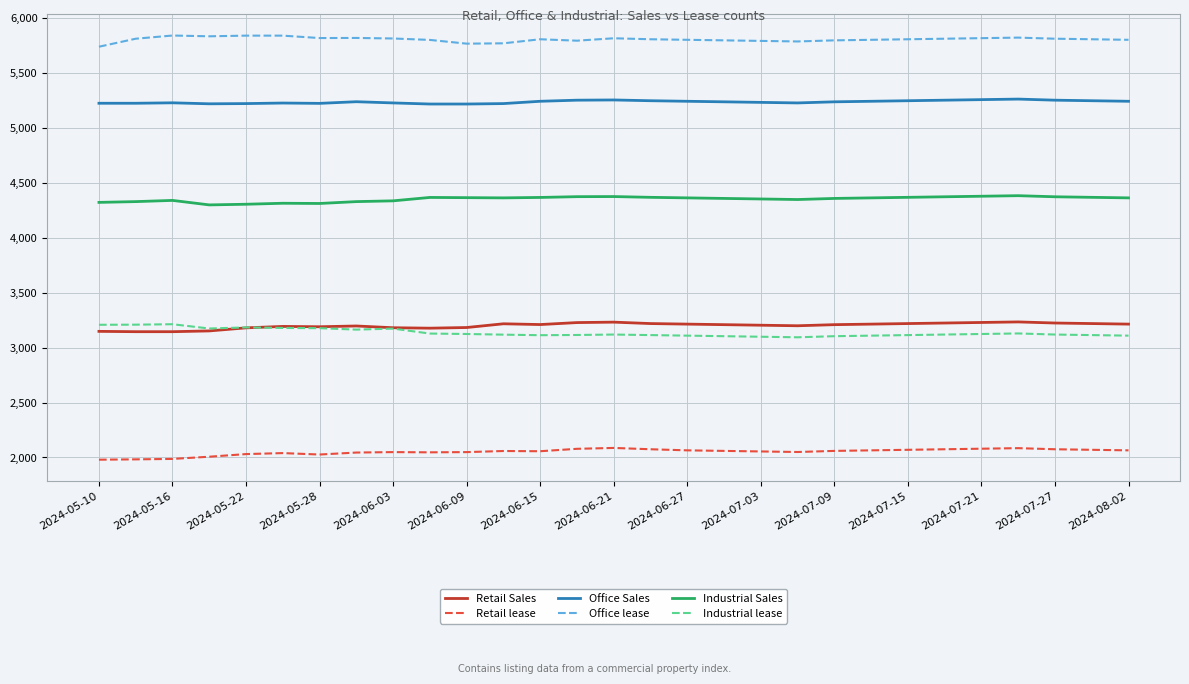

What is the difference between the second highest and second lowest values in the Retail lease series?

102